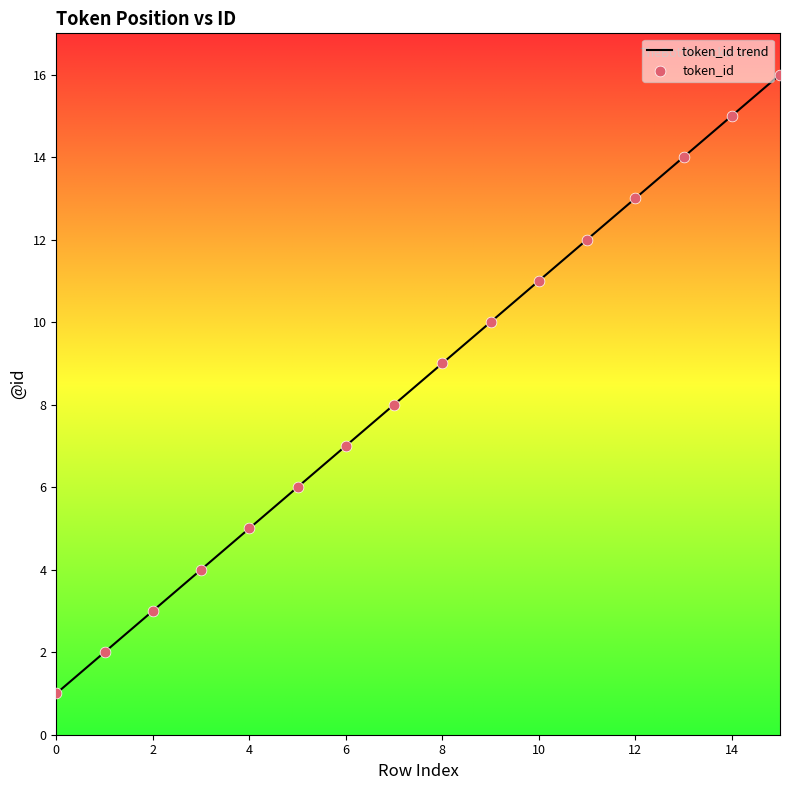

What is the greatest value displayed?

16